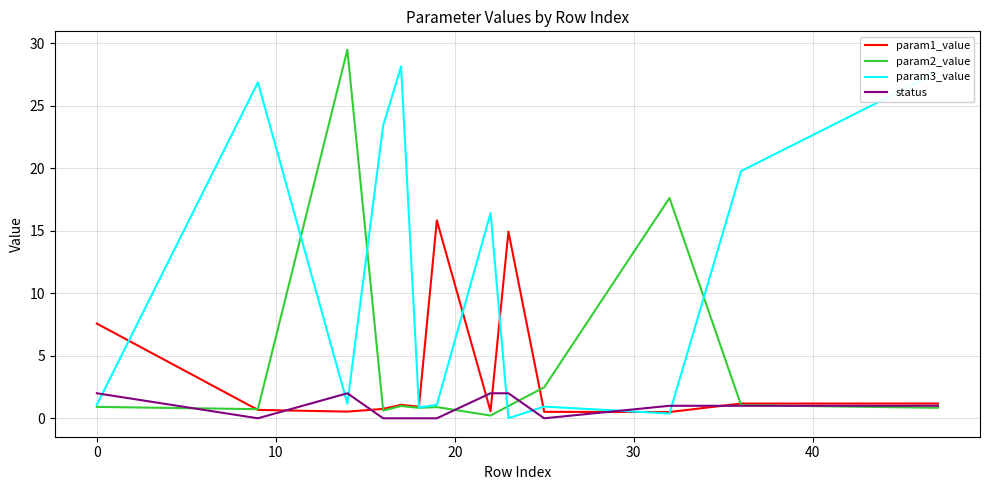

Rank the series by their maximum value, from highest to lowest.

param2_value, param3_value, param1_value, status